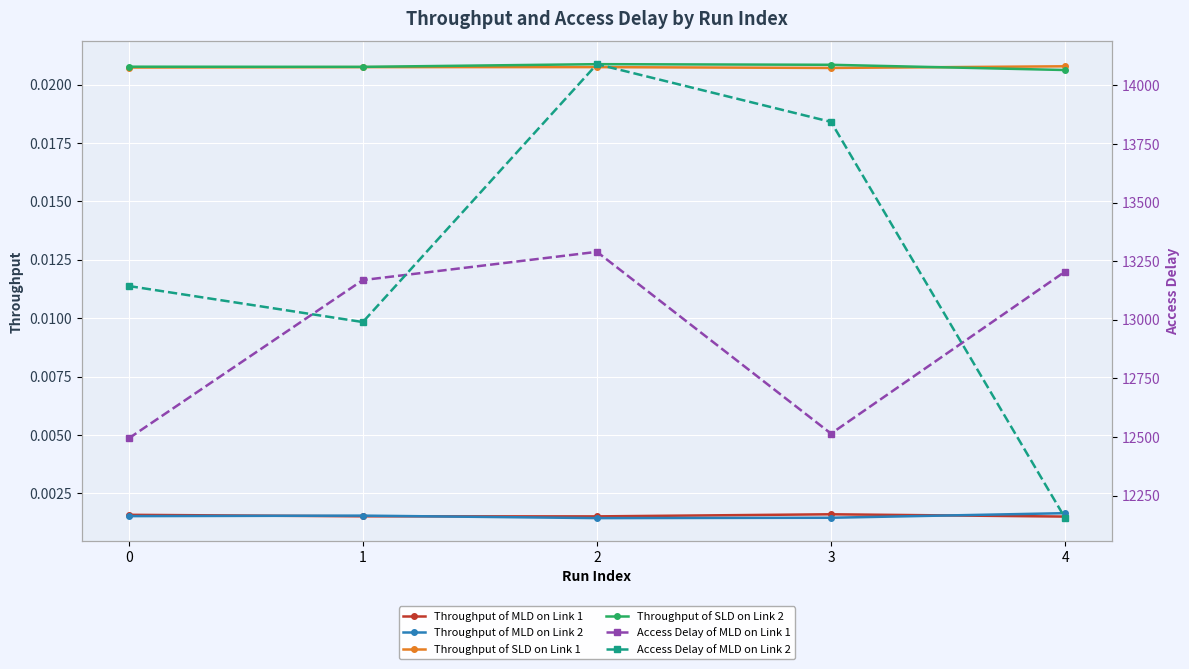

Reading left to right, extract all data points from this chart.

Throughput of MLD on Link 1: 0.0	0.0	0.0	0.0	0.0
Throughput of MLD on Link 2: 0.0	0.0	0.0	0.0	0.0
Throughput of SLD on Link 1: 0.0	0.0	0.0	0.0	0.0
Throughput of SLD on Link 2: 0.0	0.0	0.0	0.0	0.0
Access Delay of MLD on Link 1: 12494.0	13169.1	13289.7	12514.3	13205.5
Access Delay of MLD on Link 2: 13143.8	12990.1	14090.1	13843.8	12153.9